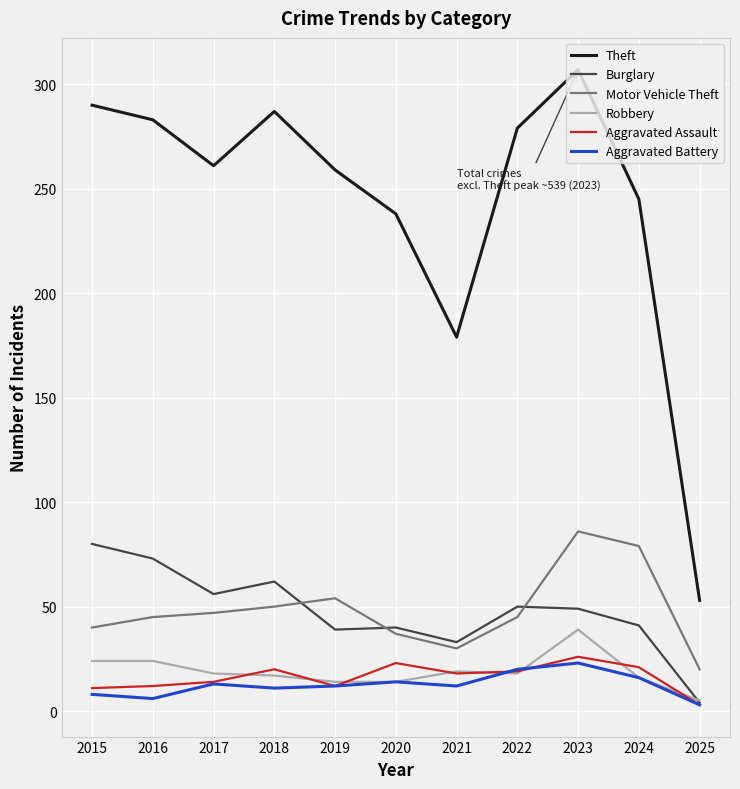

Count the Aggravated Battery values in the range 8 to 16.

7